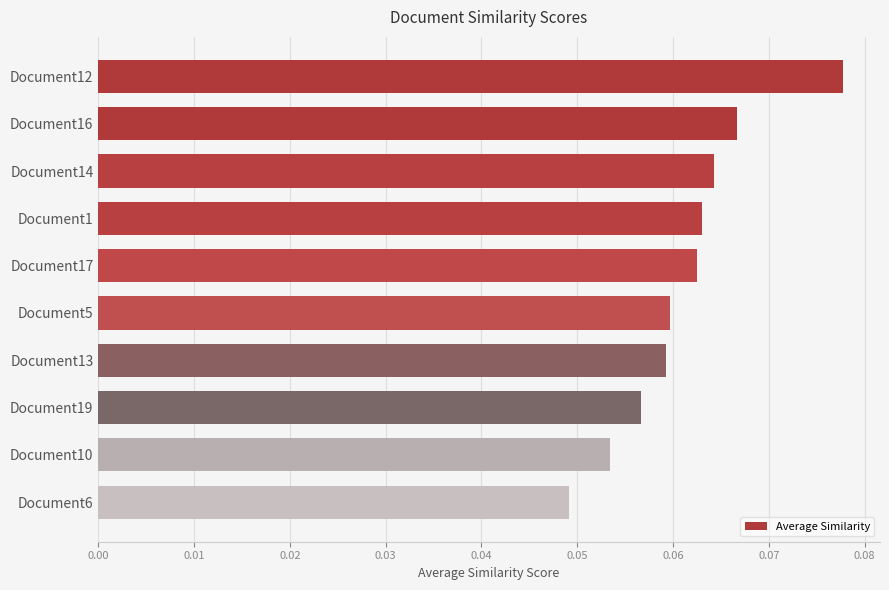

The value at Document19 is 0.0. True or false?

False